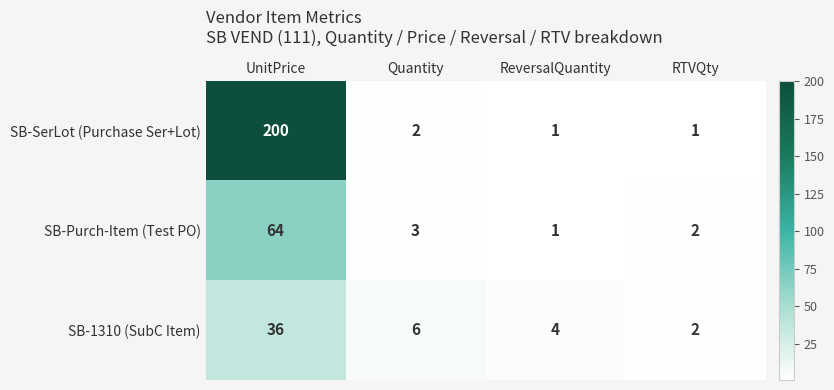

Between UnitPrice and RTVQty, which series saw the biggest shift?

SB-SerLot (Purchase Ser+Lot)